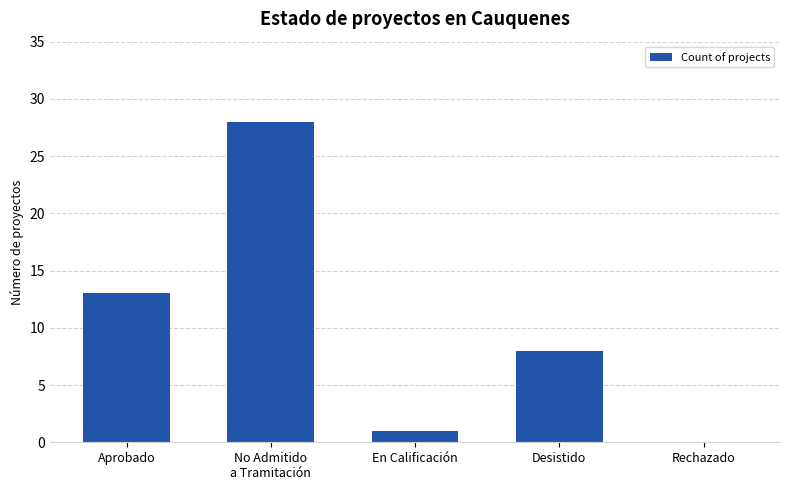

Where does the data first go above 8?

Aprobado